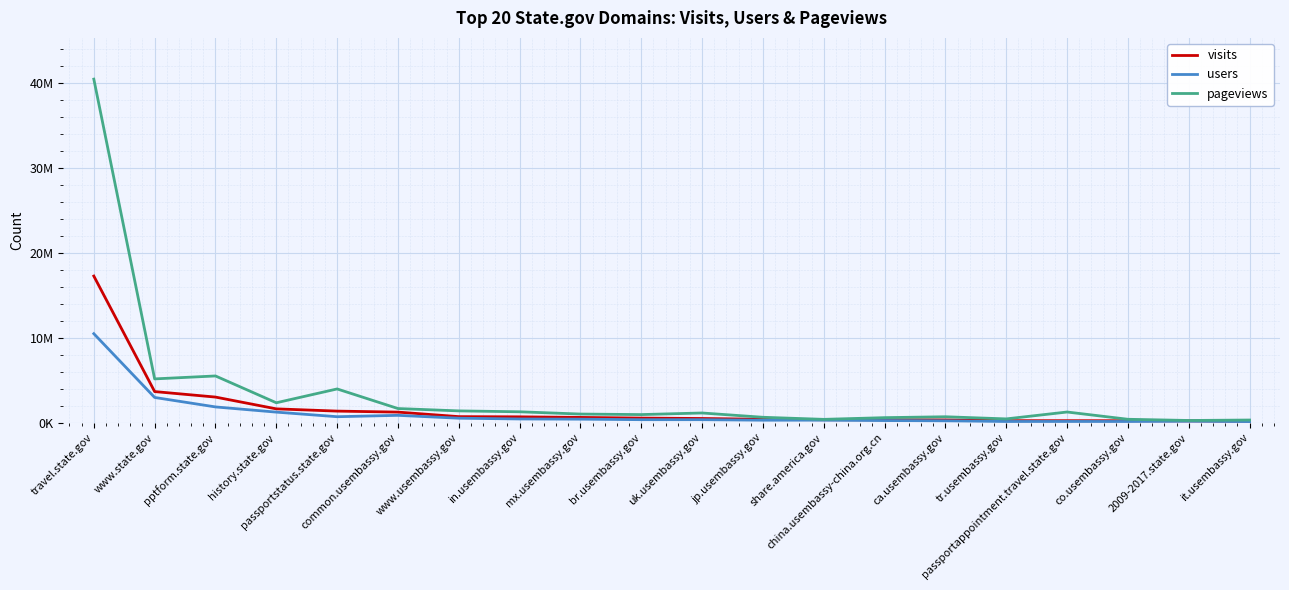

At how many categories does at least one series exceed 10372208?

1